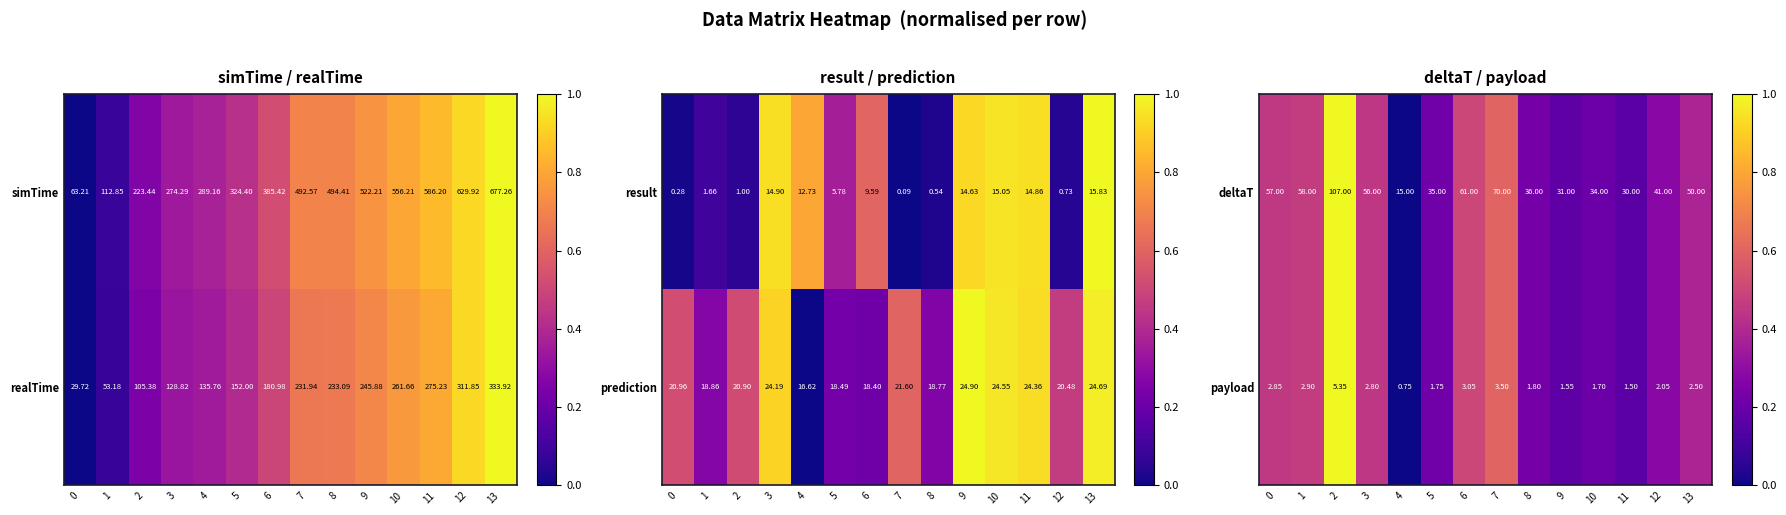

List the series in order of their peak value, lowest first.

deltaT, payload